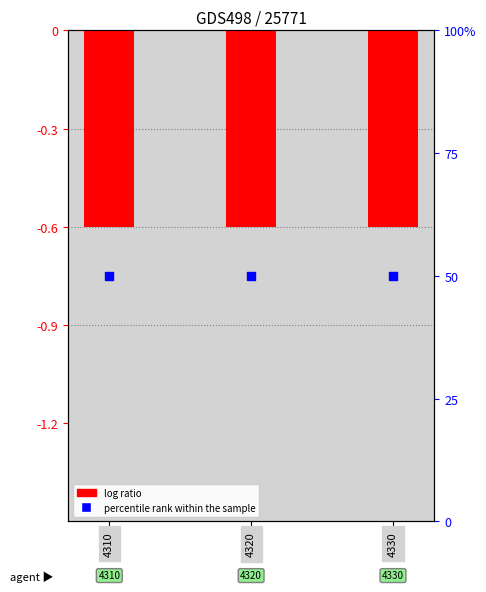

Which series reaches the minimum Y coordinate?

log ratio